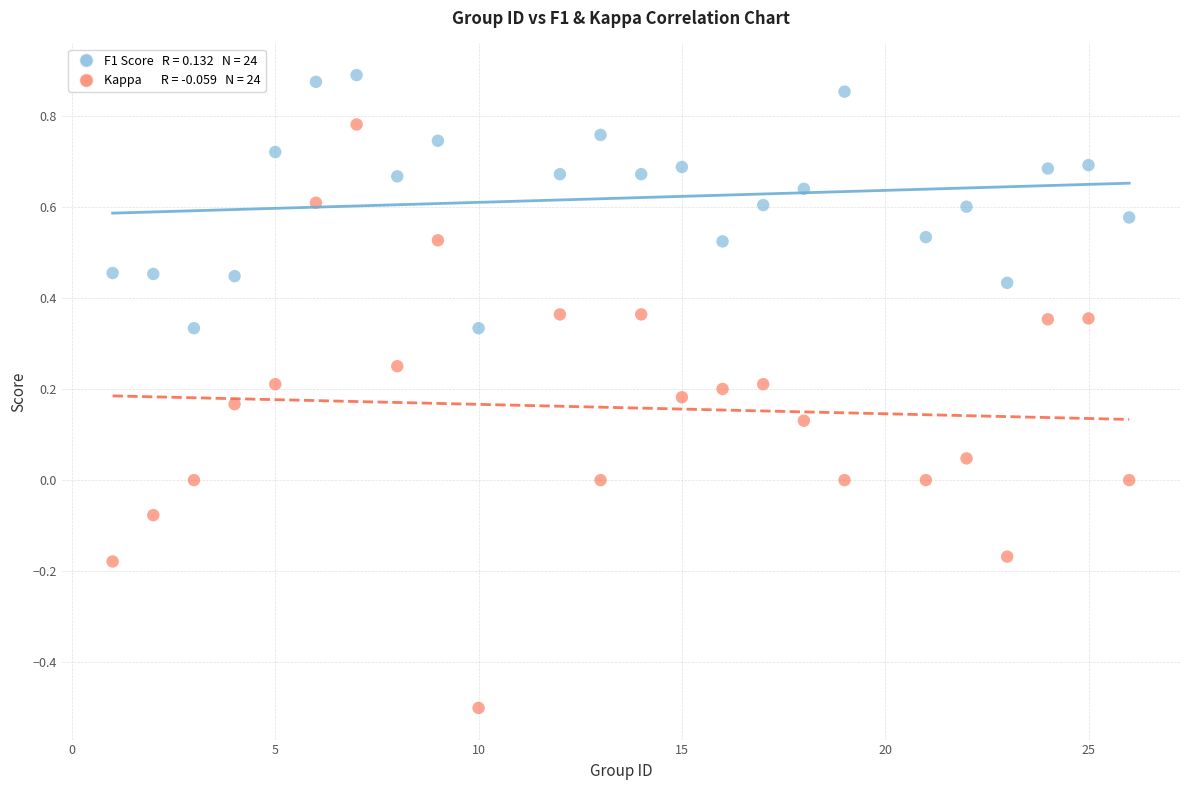

Across all data points, what is the range of X values (max minus min)?

25.0